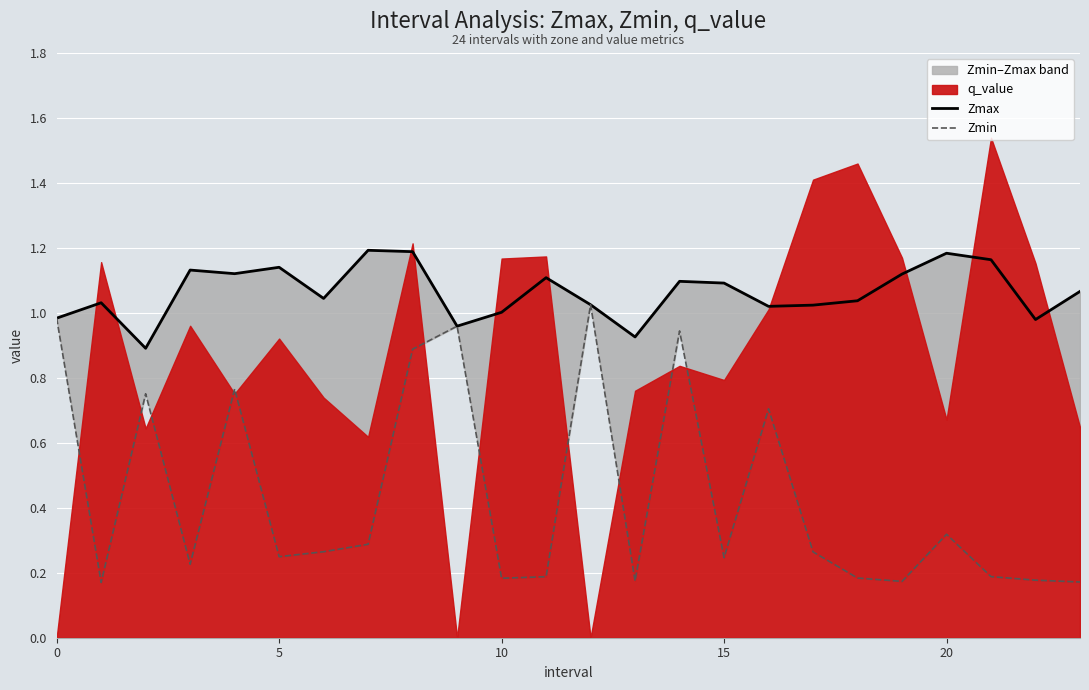

What is the difference between the second highest and second lowest values in the Zmin series?

0.8